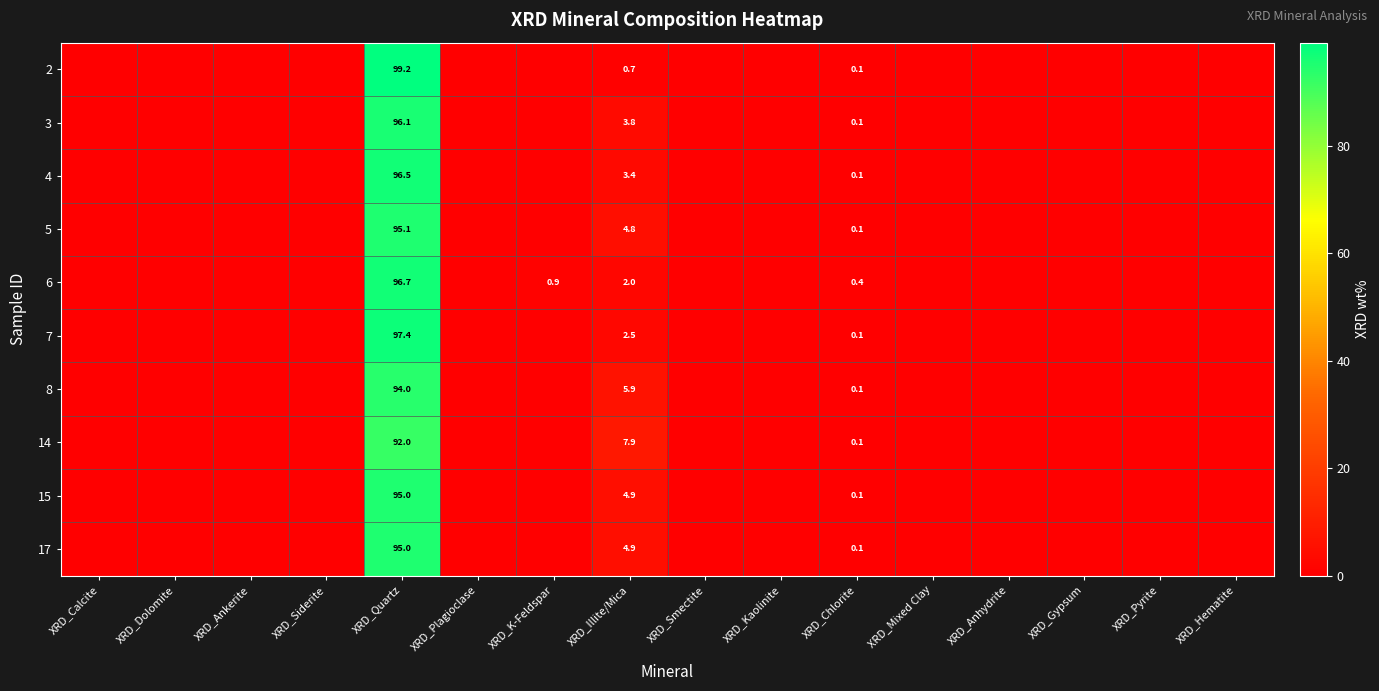

What is the spread (max minus min) of values at XRD_Chlorite?

0.3